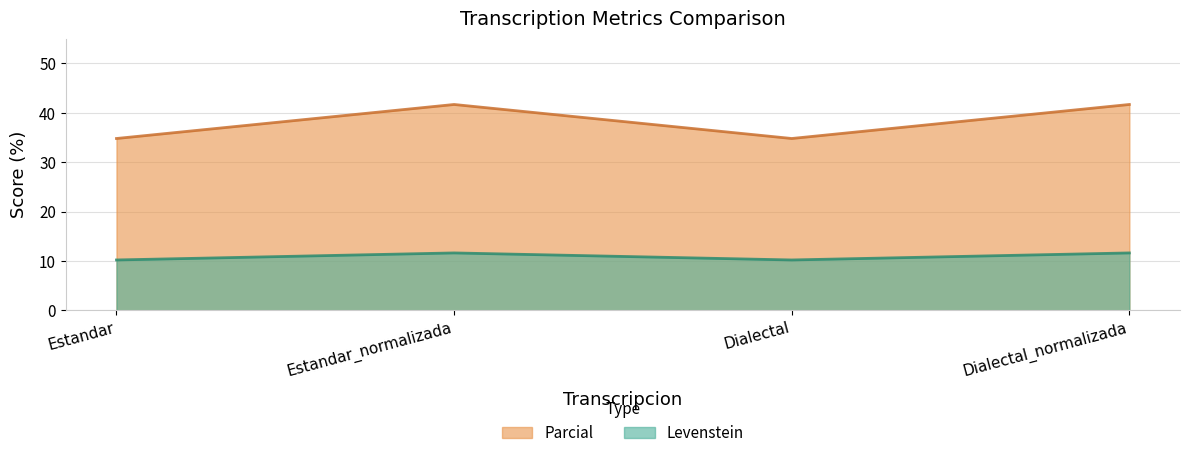

Reading left to right, list all the values displayed in this chart.

Levenstein: Estandar=10.2	Estandar_normalizada=11.6	Dialectal=10.2	Dialectal_normalizada=11.6
Parcial: Estandar=34.8	Estandar_normalizada=41.7	Dialectal=34.8	Dialectal_normalizada=41.7